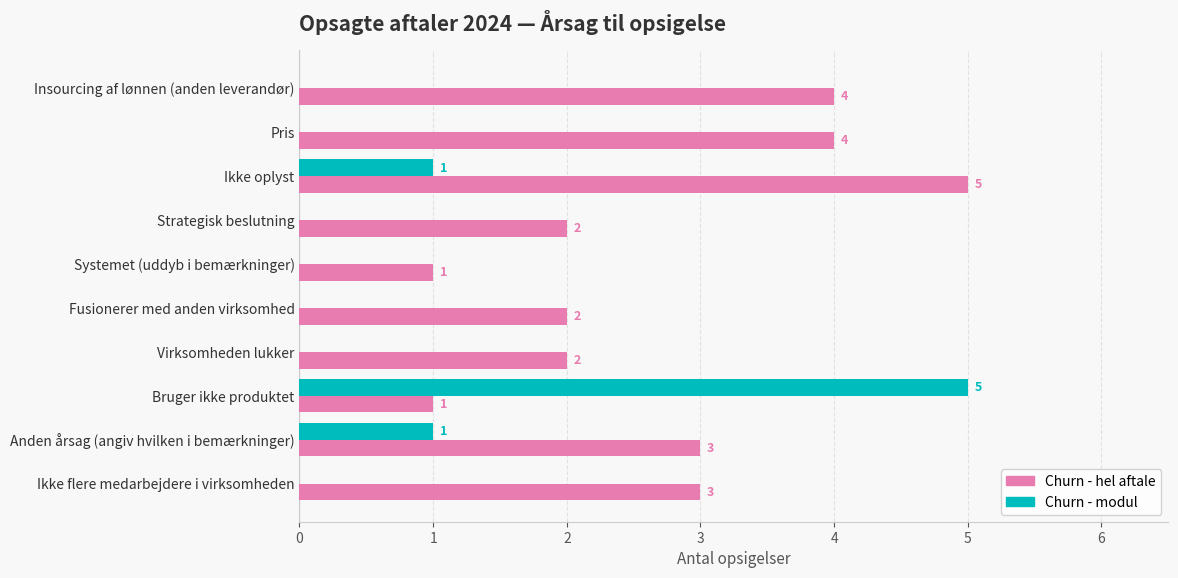

Is the value of Churn - modul at Virksomheden lukker greater than the value of Churn - hel aftale at Virksomheden lukker?

No